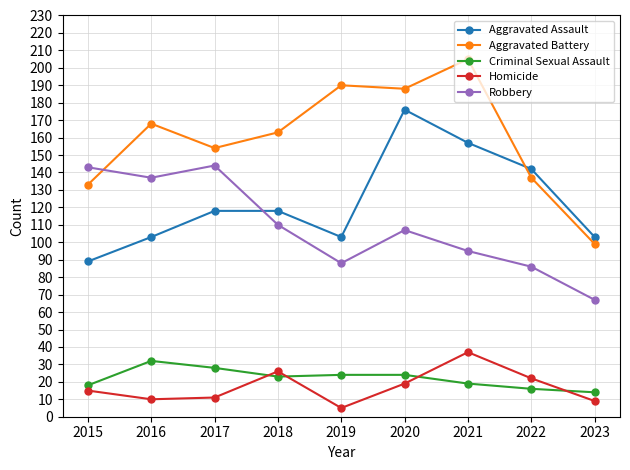

Which series has the largest range (max minus min)?

Aggravated Battery